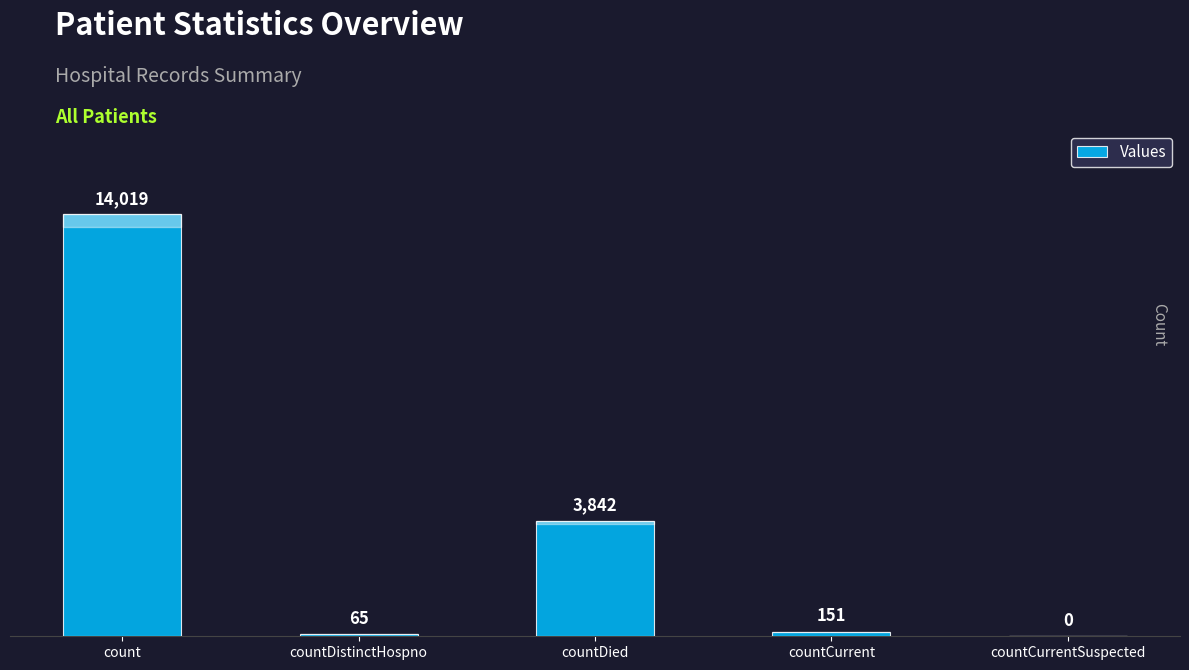

Where is the data nearest to the value 7009?

countDied